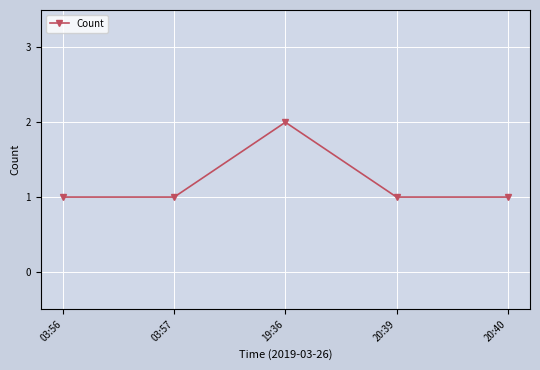

True or false: the data has more than 1 interior local peaks.

False